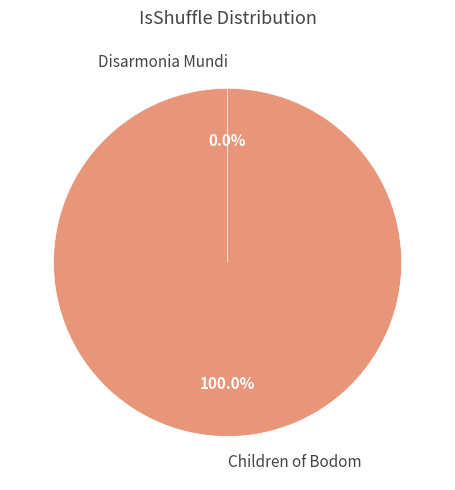

Which category has the biggest portion of the pie?

Children of Bodom